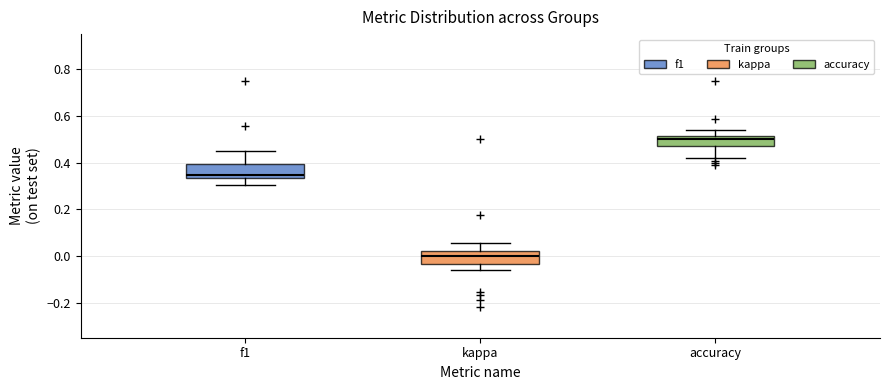

Reading left to right, transcribe this box plot: for each box, give where its median line is, the range the box spans, and where its two whiskers end, as read against the y-axis. The values are not printed on the chart, so give them approximately, as read against the axis.

f1: median 0.34 (just above the box's lower edge), box 0.34 to 0.40, whiskers 0.30 to 0.46
kappa: median 0.00, box -0.04 to 0.02, whiskers -0.06 to 0.06
accuracy: median 0.50, box 0.48 to 0.52, whiskers 0.42 to 0.54